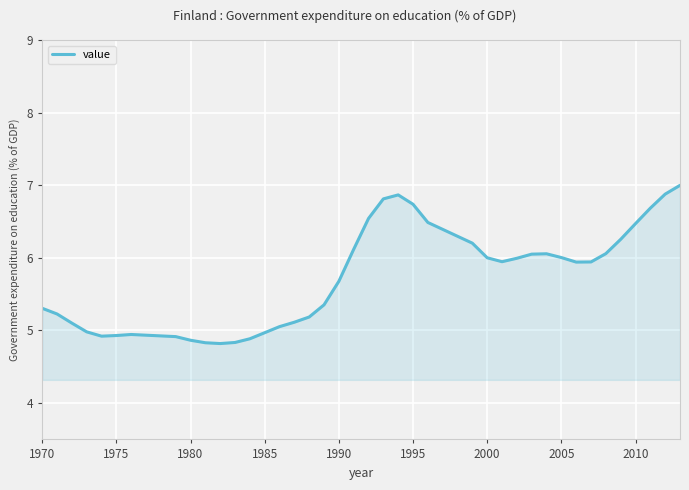

What is the difference between the maximum and minimum values?

2.2